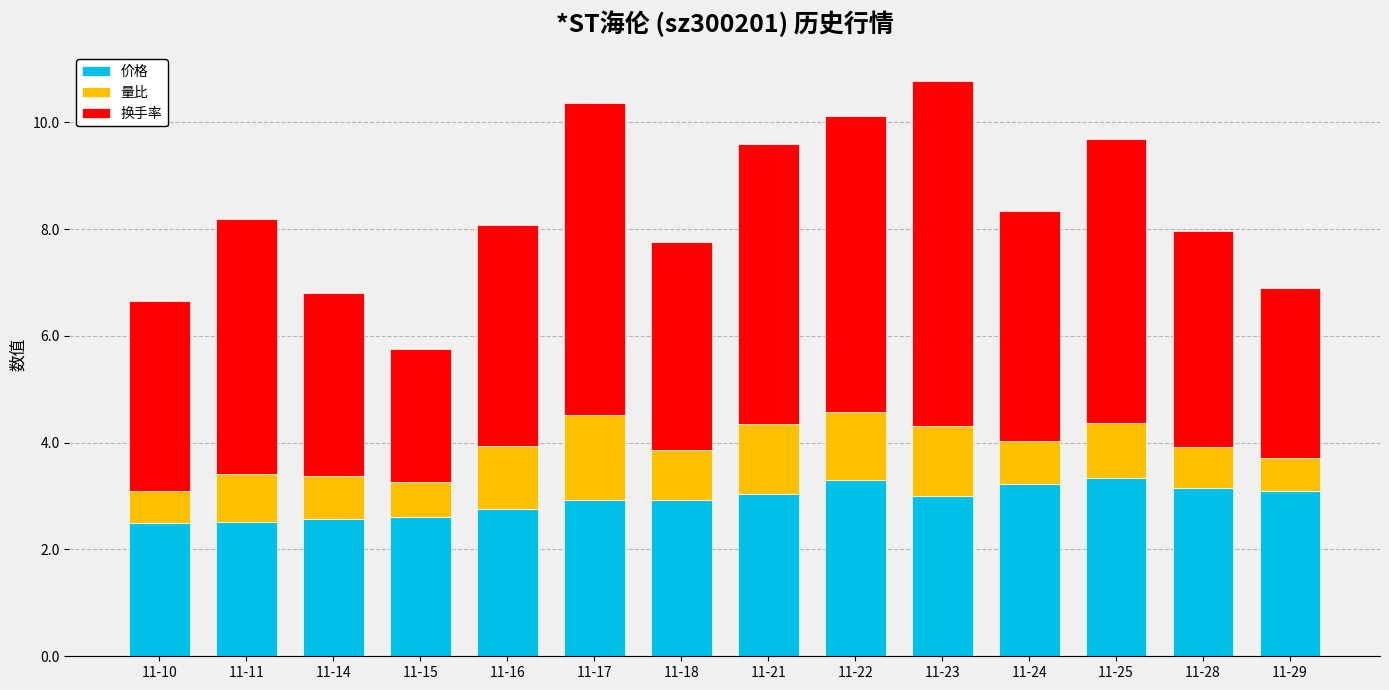

What is the sum of all 价格 values?

41.0